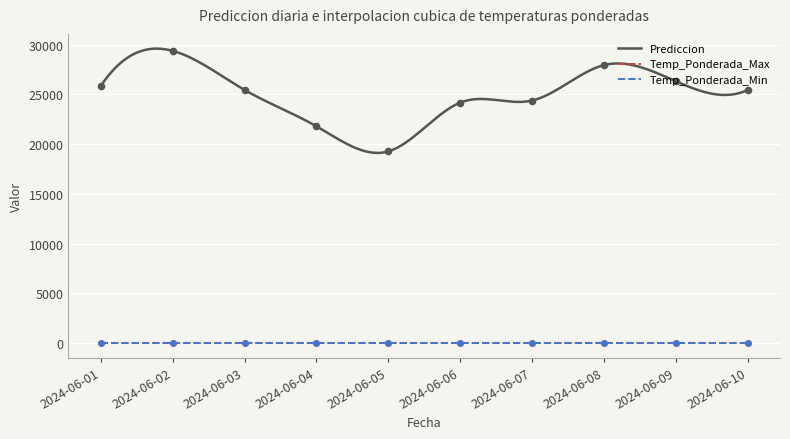

At how many categories does at least one series exceed 21701?

9